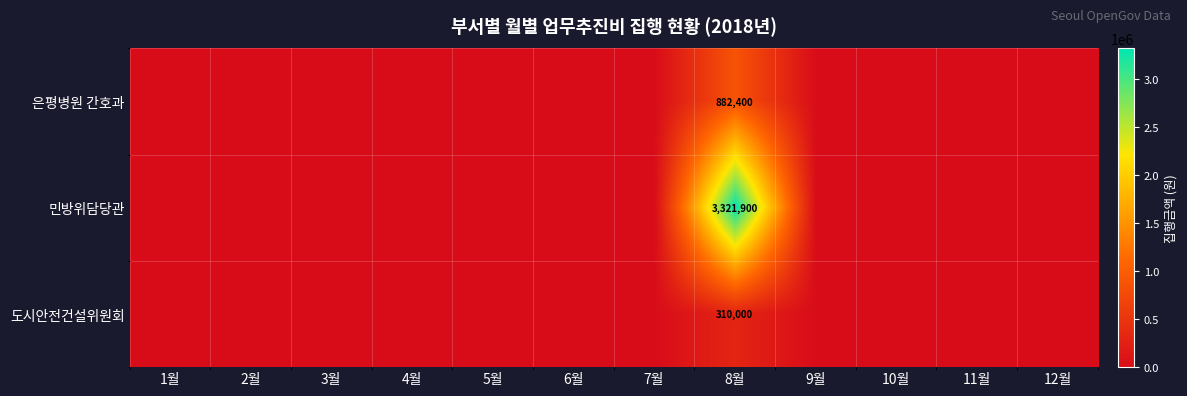

What is the total value across all series at 8월?

4514300